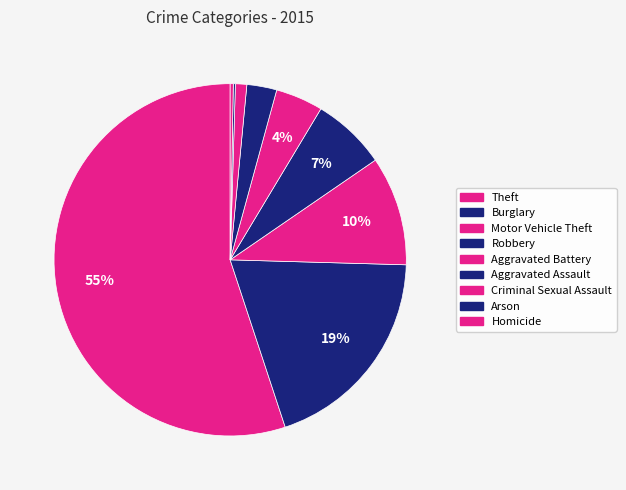

Which slice is the smallest?

Arson